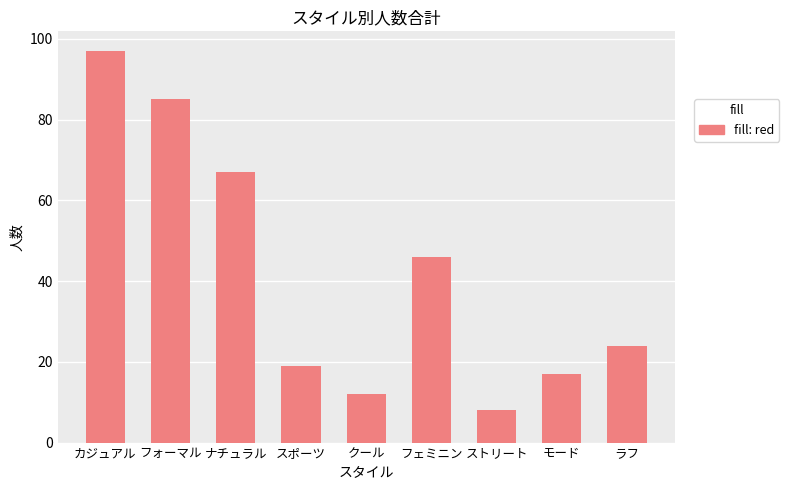

What is the difference between the values at ラフ and カジュアル?

73